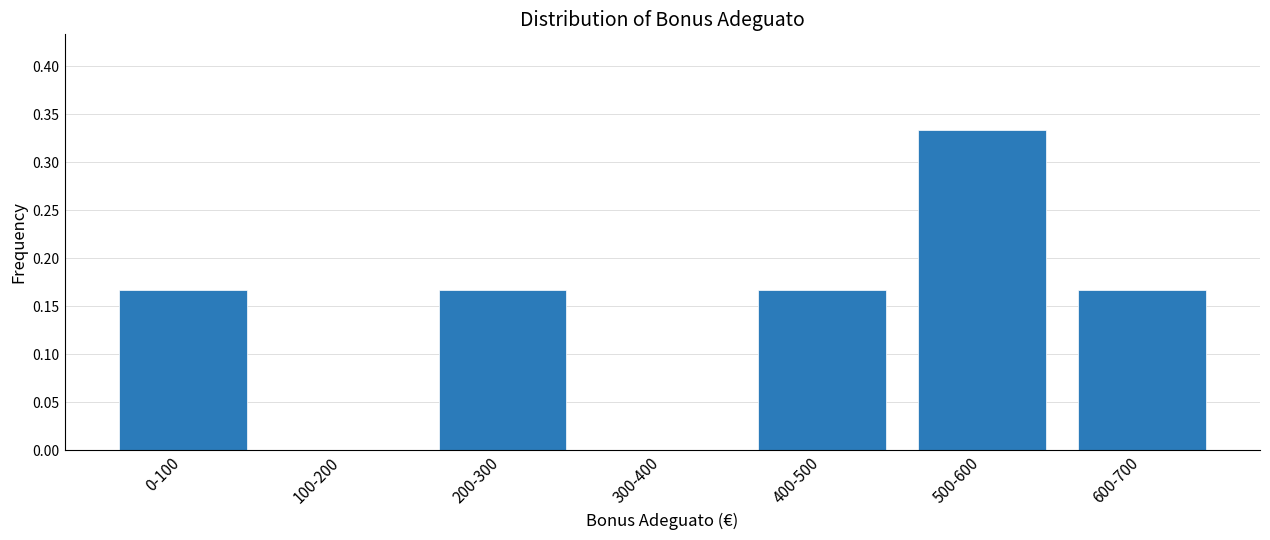

The chart shows a value of 0.1 at 300-400. True or false?

False